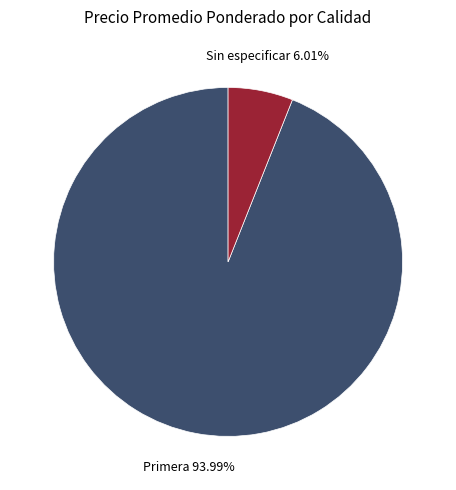

Which category has the biggest portion of the pie?

Primera